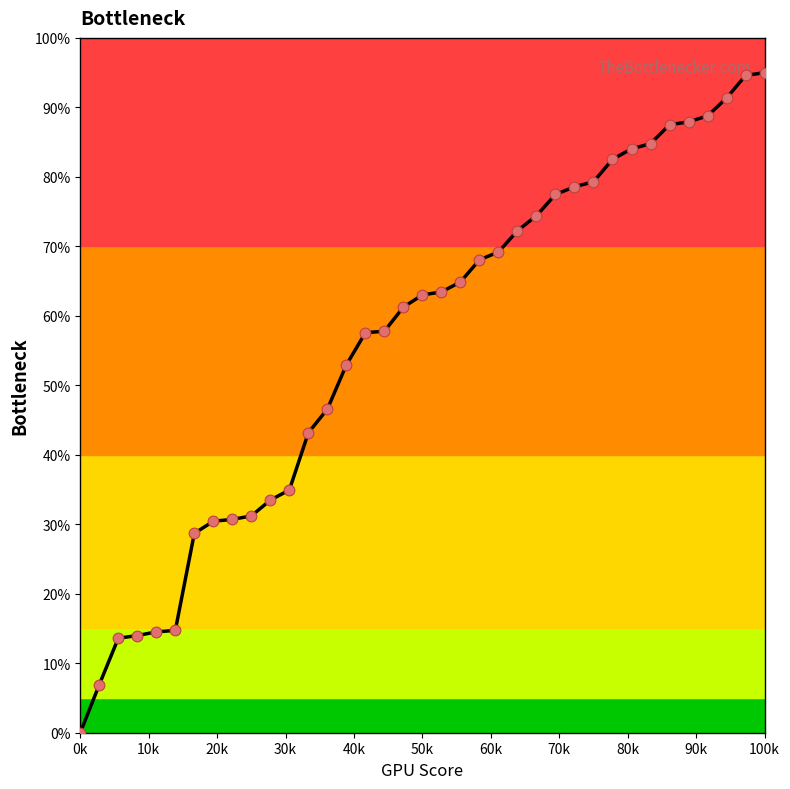

What is the difference between the maximum and minimum values?

95.0